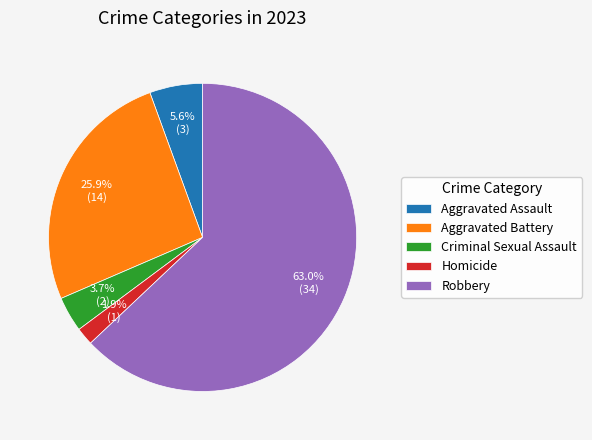

To the nearest percent, what is the difference between the largest and smallest slice percentages?

61%